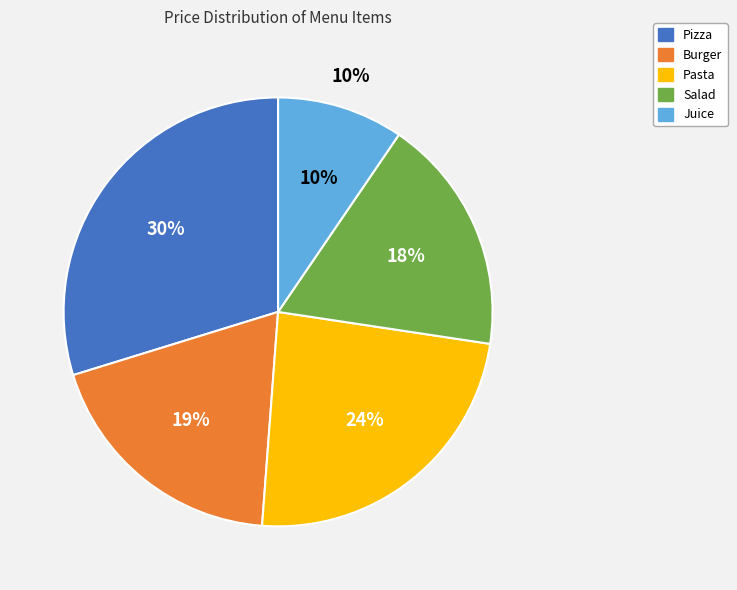

Is it true that Salad is 25% of the pie?

False